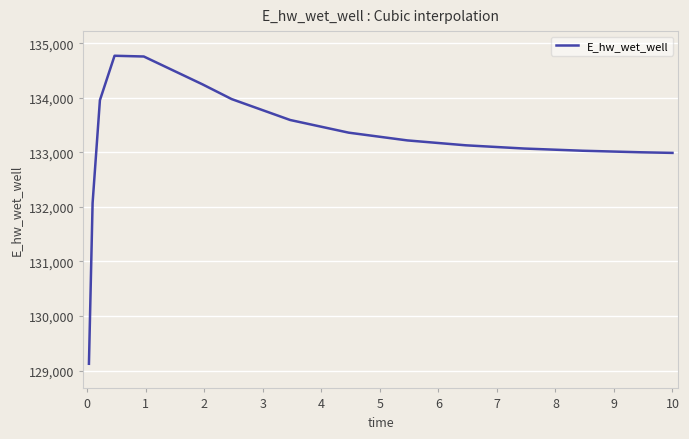

What is the maximum value shown in the chart?

134770.5